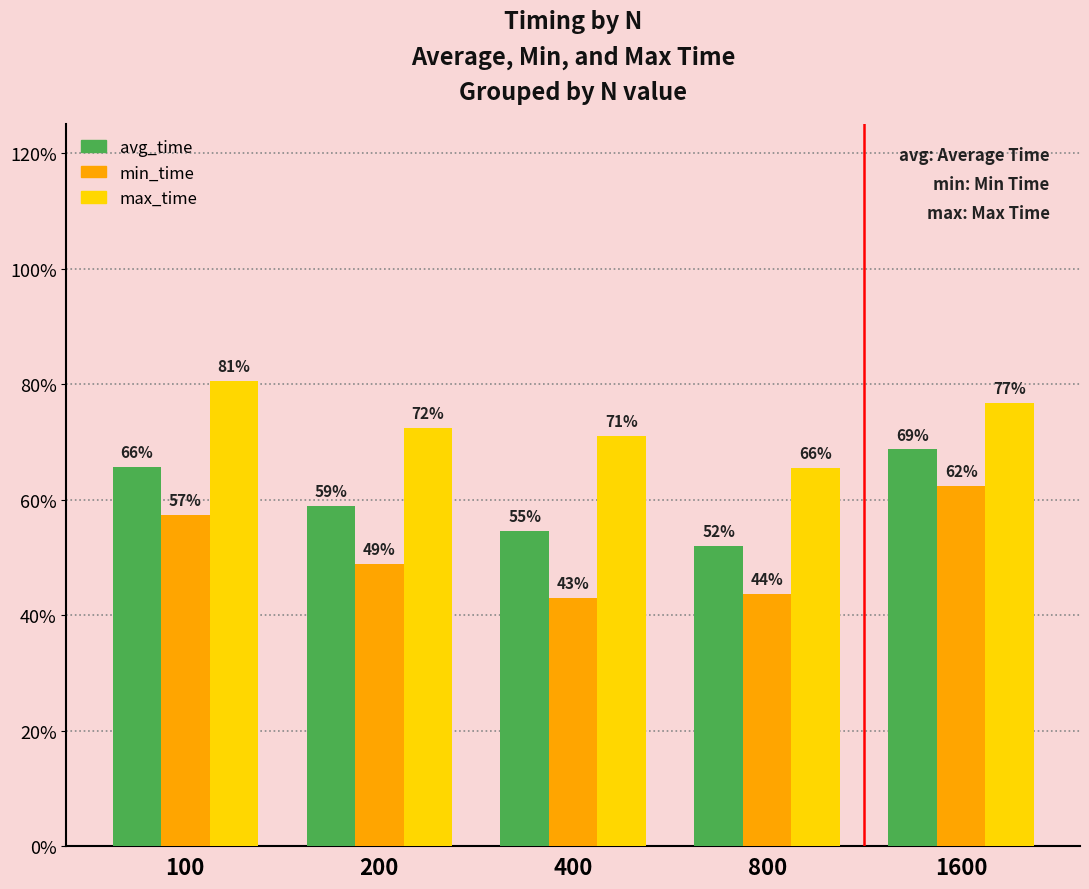

What is the spread (max minus min) of values at 1600?

0.1